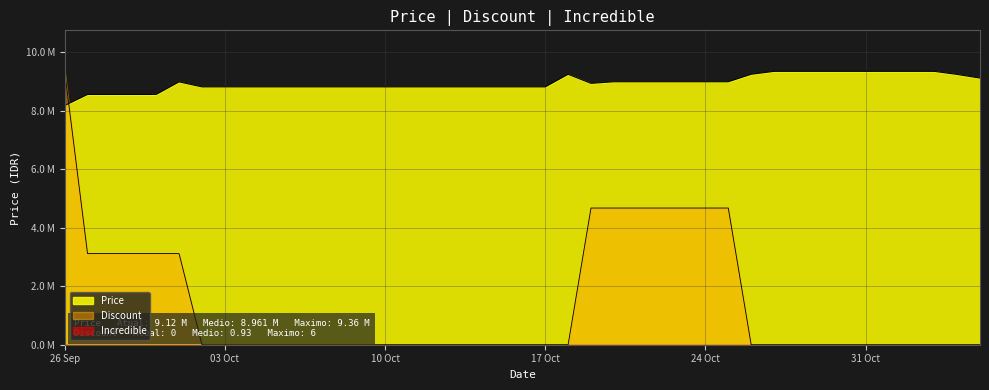

True or false: Discount has more than 1 interior local peaks.

False